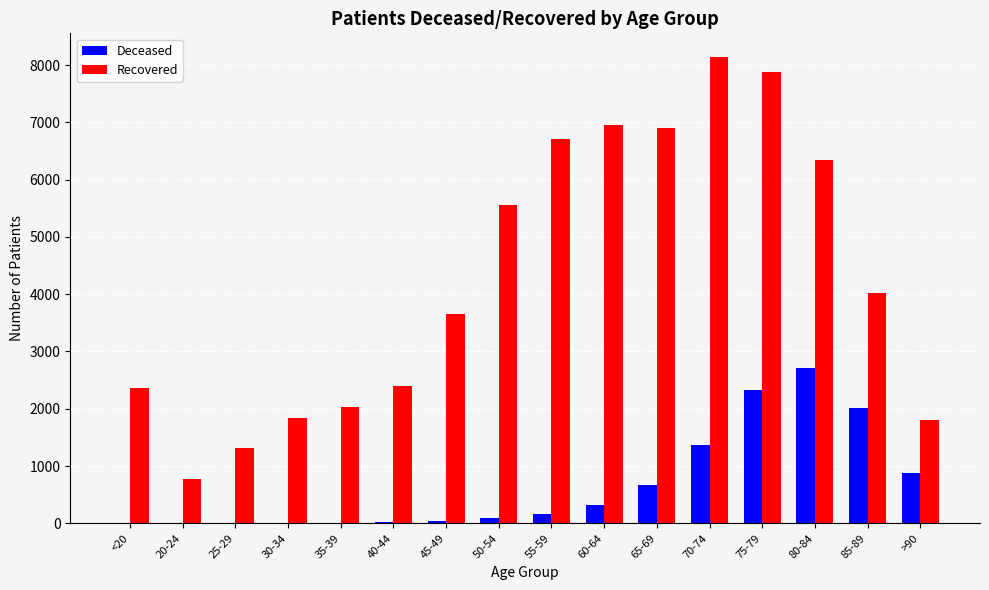

At which label does Recovered reach its peak?

70-74